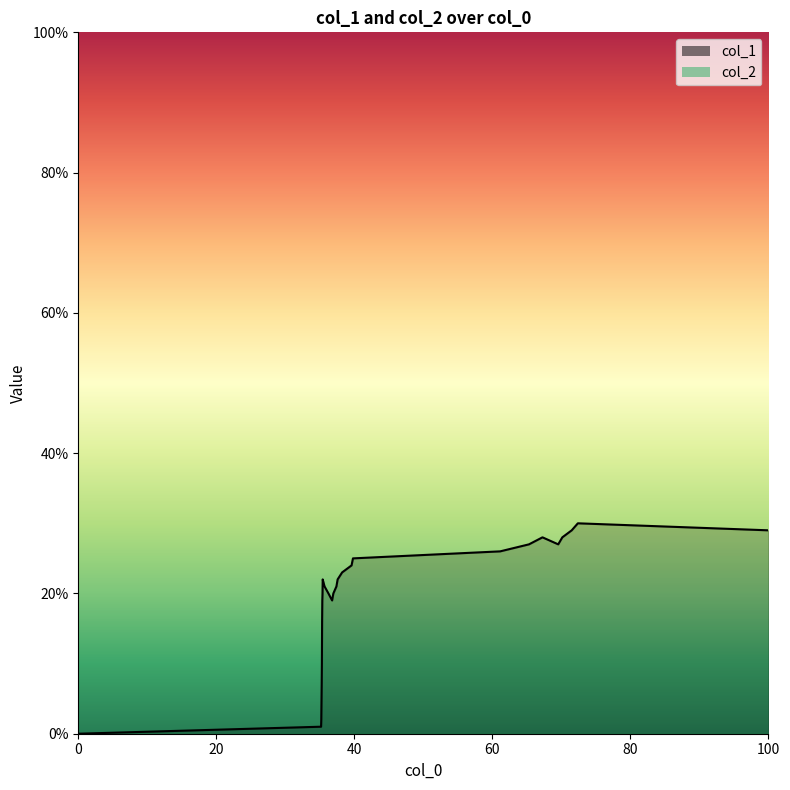

How many data points does each series have?

26